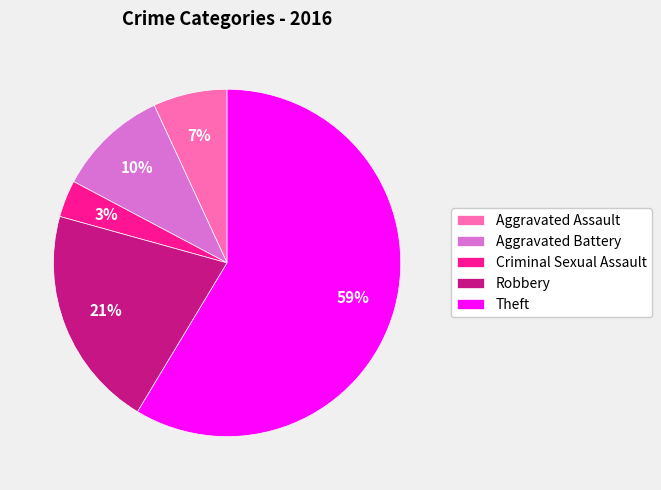

To the nearest percent, what percentage of the pie is Criminal Sexual Assault?

3%